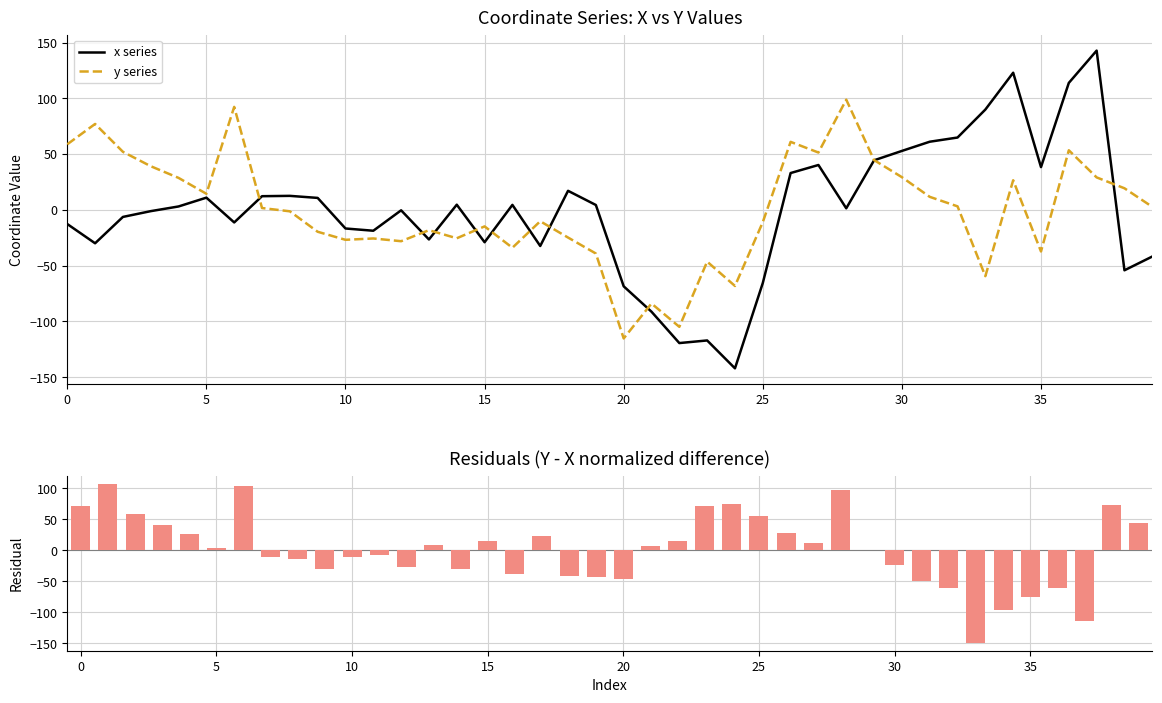

List the series in order of their peak value, highest first.

x series, residual, y series